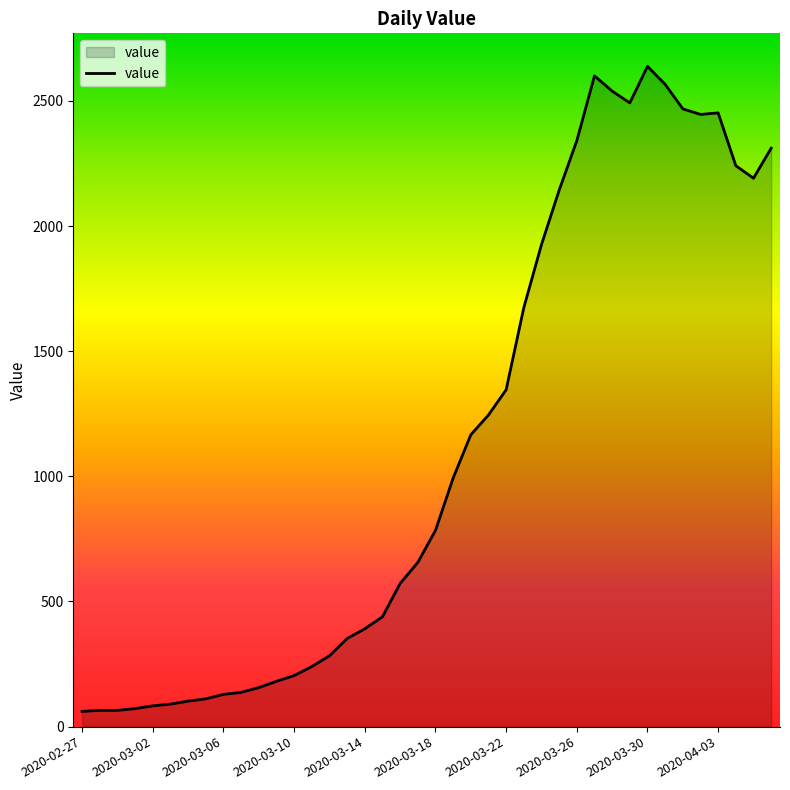

What is the minimum value shown in the chart?

61